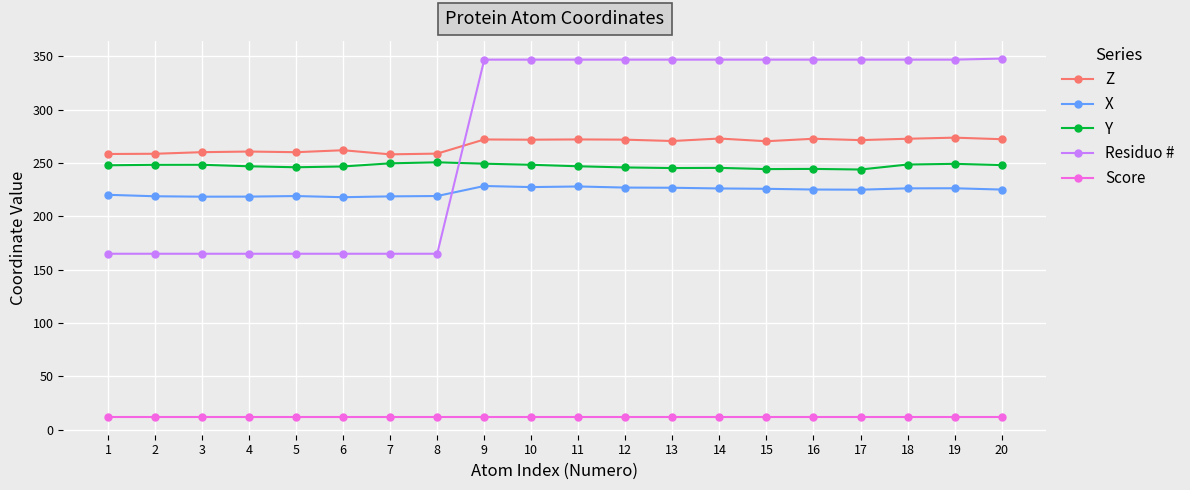

How many intersections are there between Y and Residuo #?

1